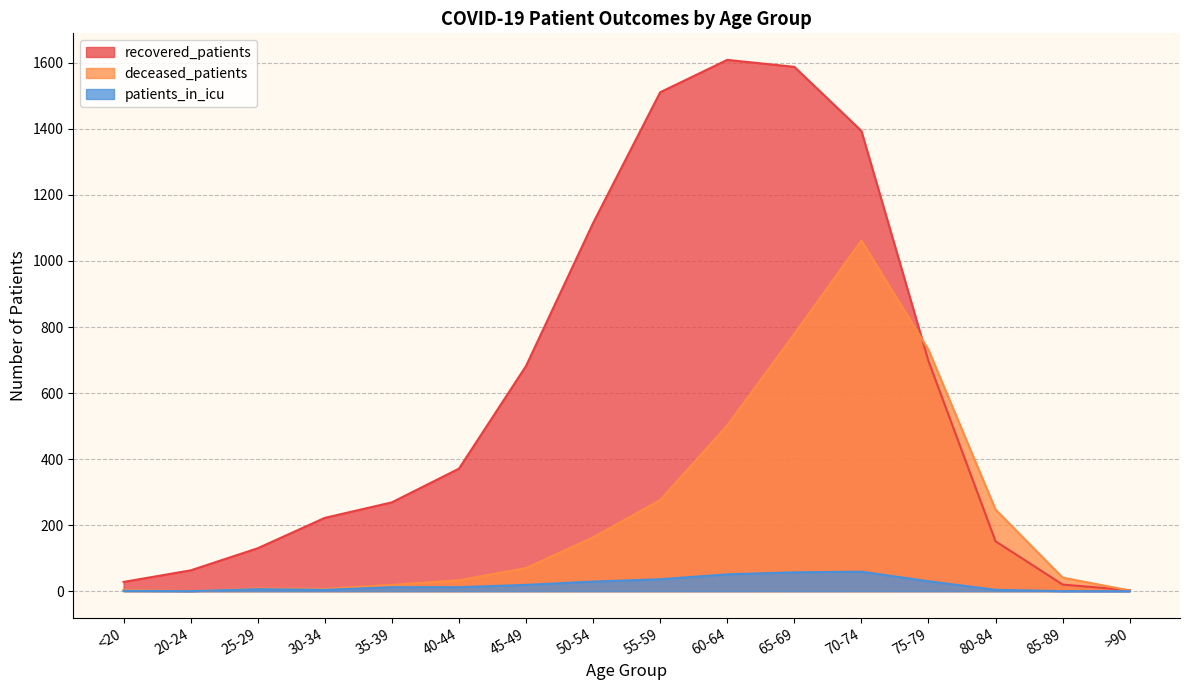

How many distinct data groups are displayed?

3